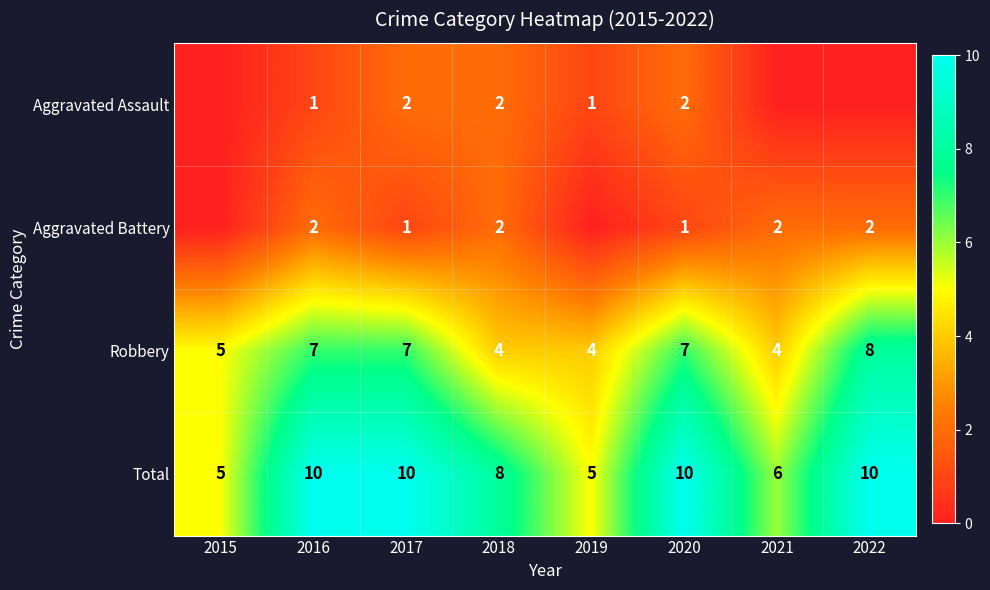

How many distinct data groups are displayed?

4